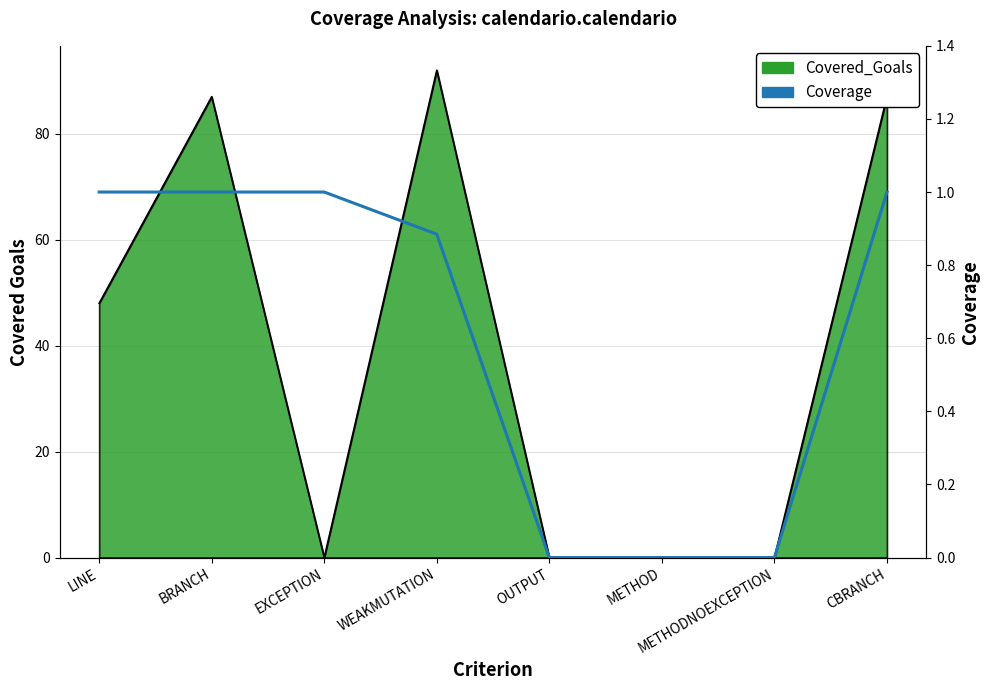

At which category does the chart reach its minimum across all series?

OUTPUT